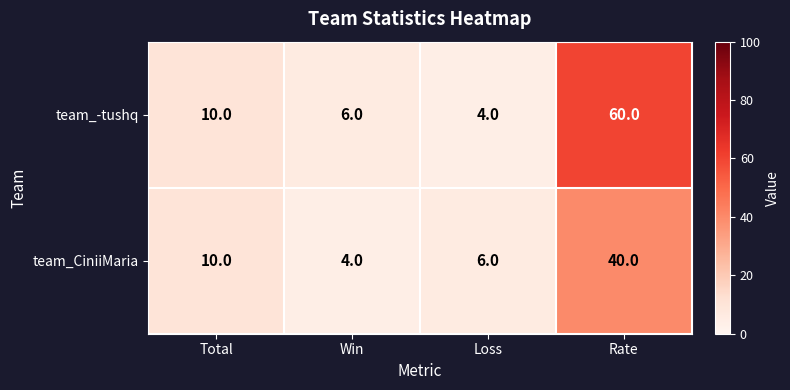

How many data points does each series have?

4